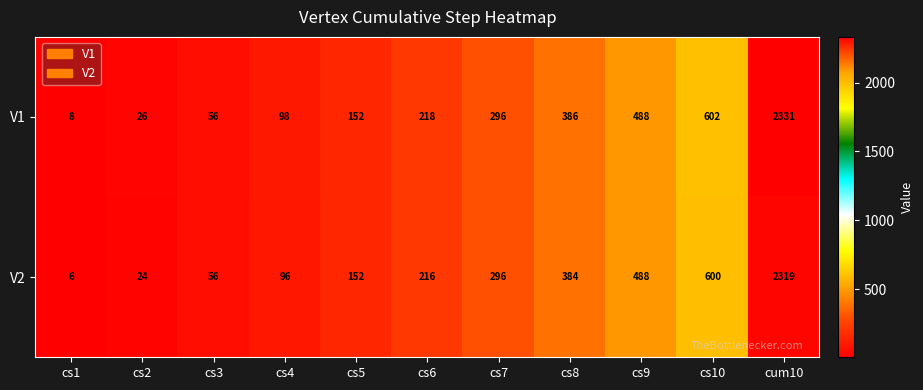

Reading right to left, list all the values displayed in this chart.

V1: 2331	602	488	386	296	218	152	98	56	26	8
V2: 2319	600	488	384	296	216	152	96	56	24	6